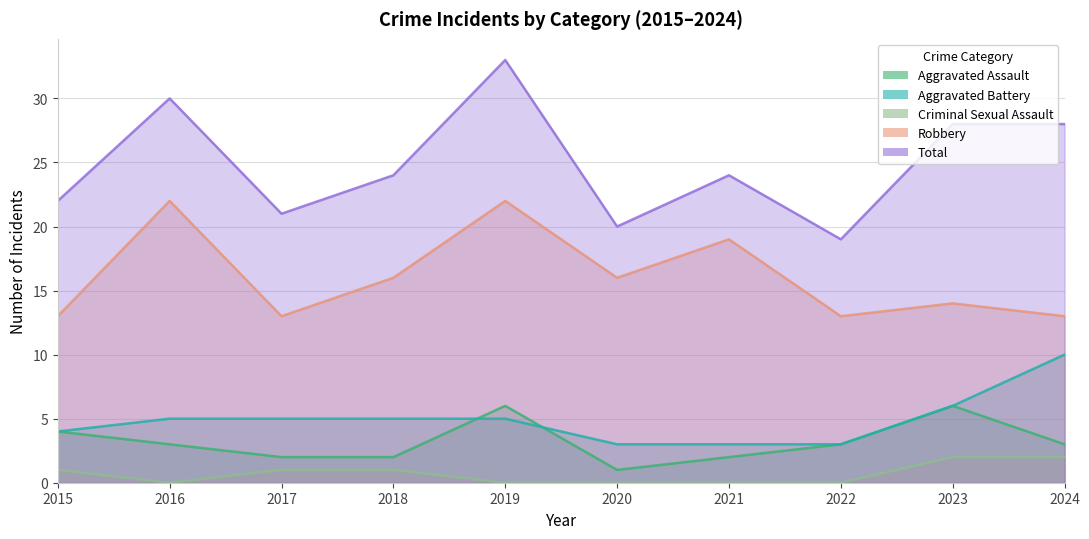

What is the spread (max minus min) of values at 2020?

20